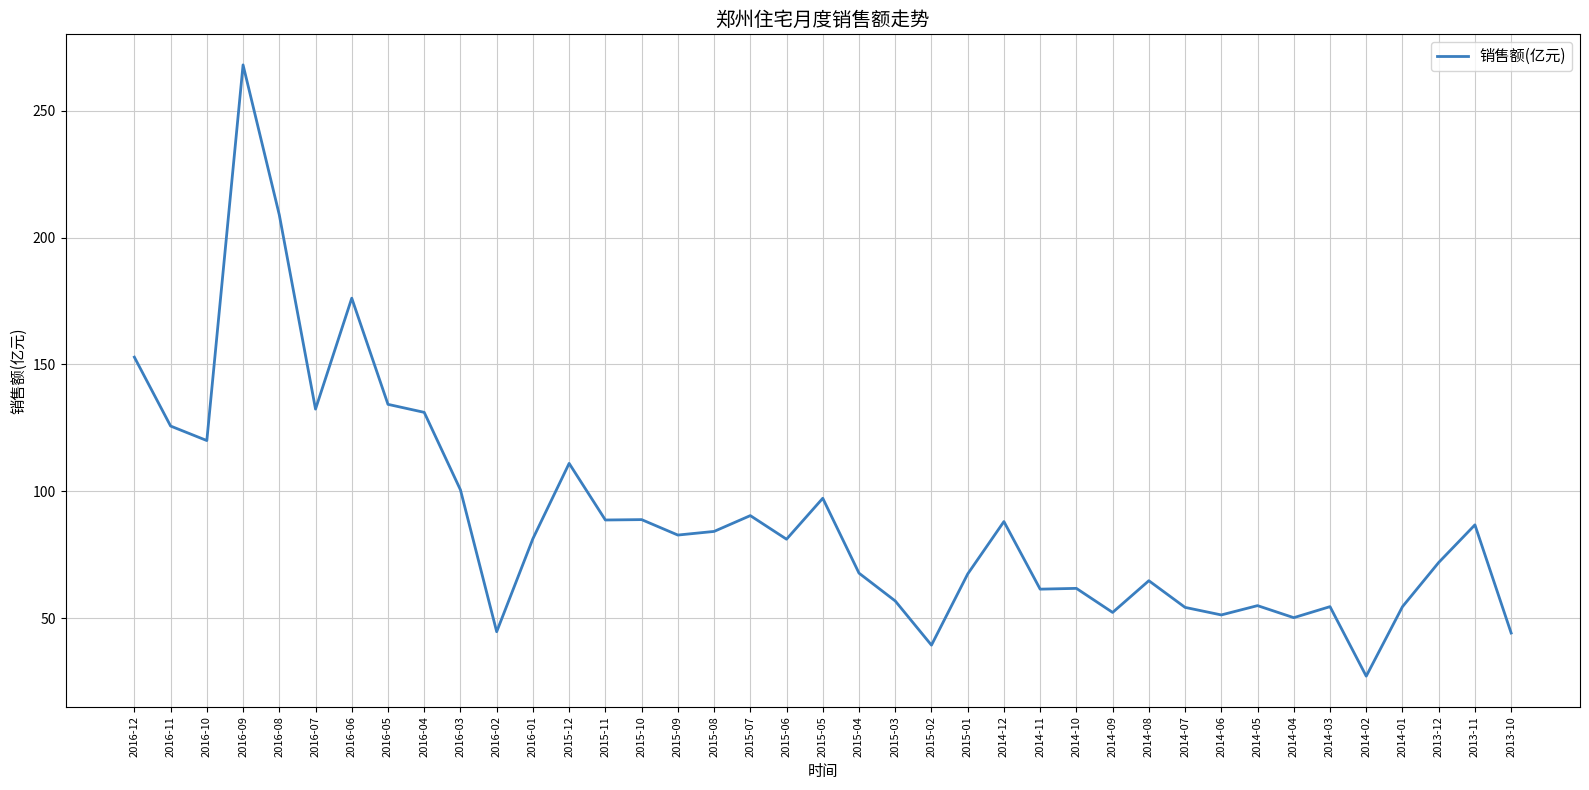

Which category has the highest value across all series?

2016-09